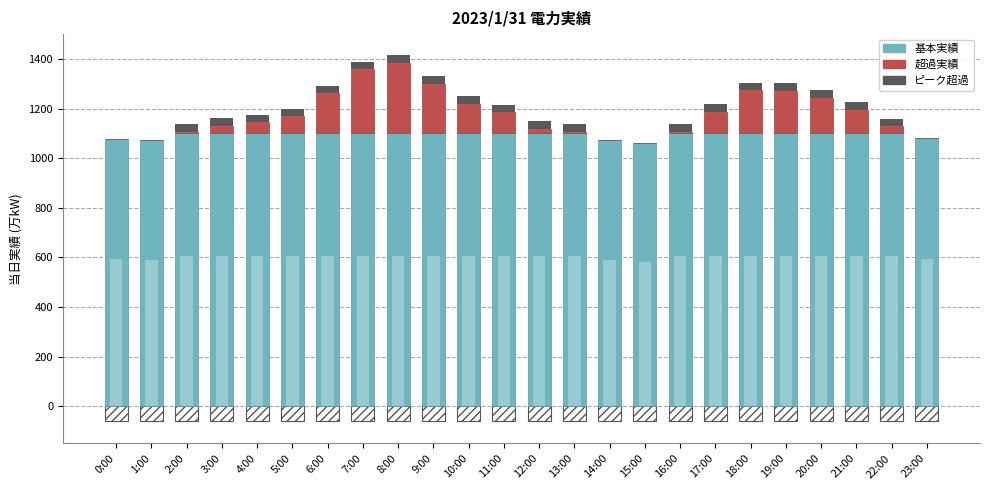

What is the approximate value of 超過実績 at 5:00?

70